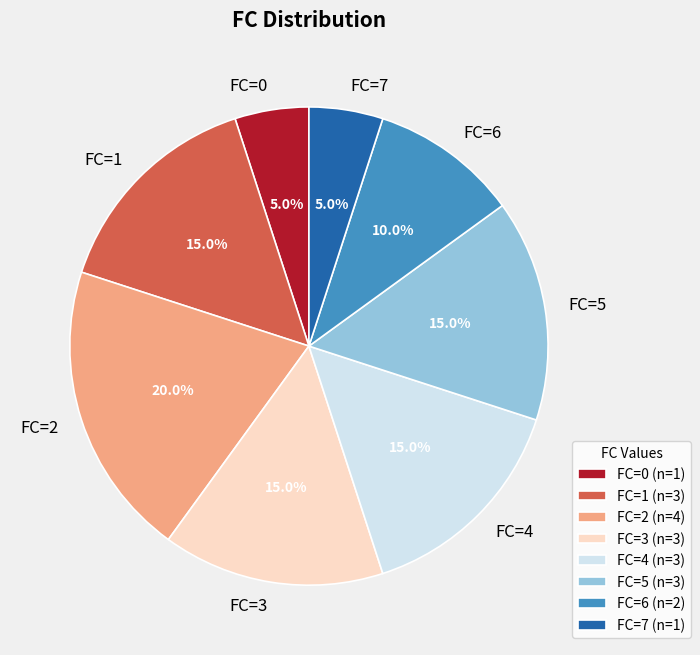

Which has a higher value, FC=3 or FC=2?

FC=2